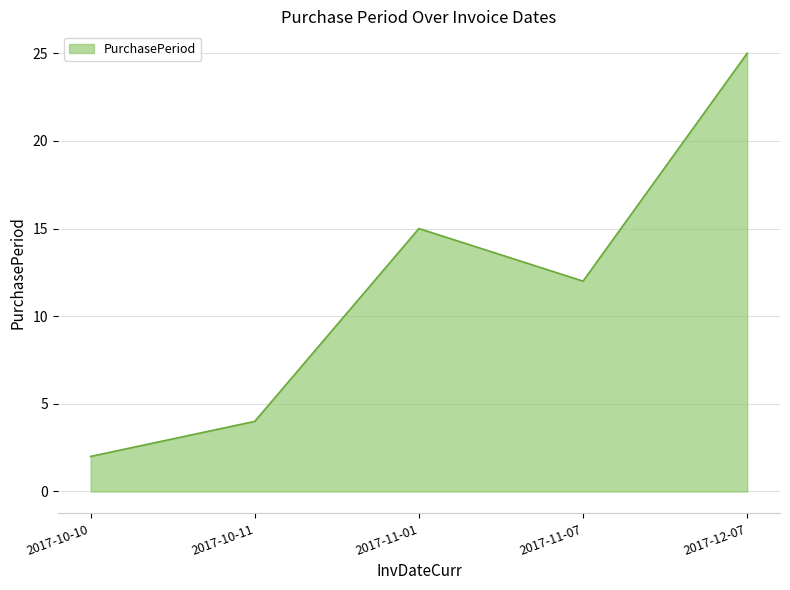

Where is the data nearest to the value 13?

2017-11-07